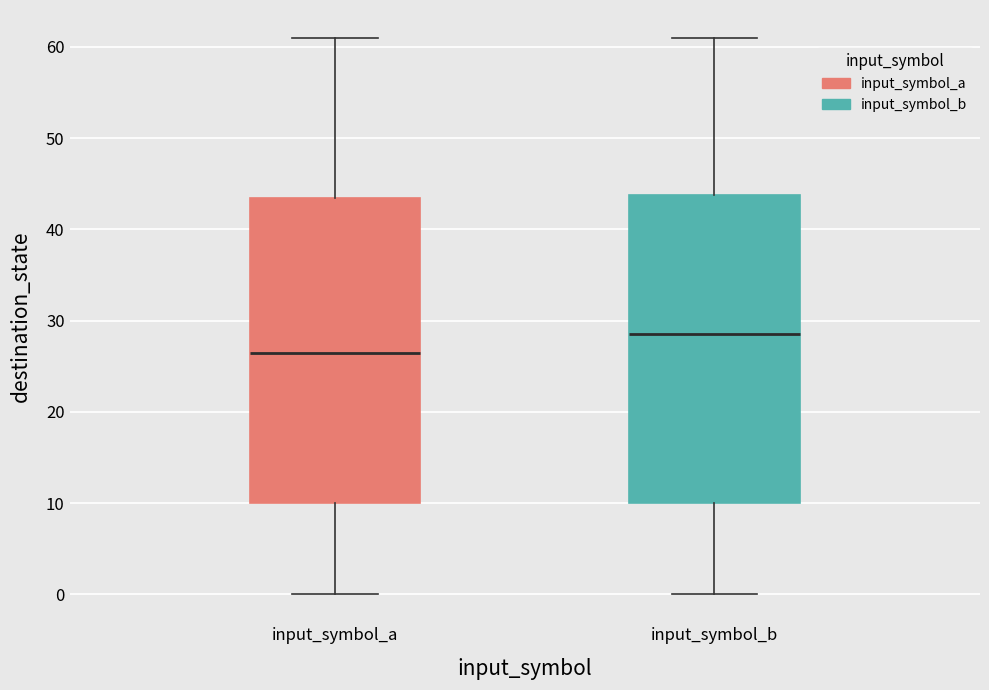

Which box's median line is the lowest?

input_symbol_a